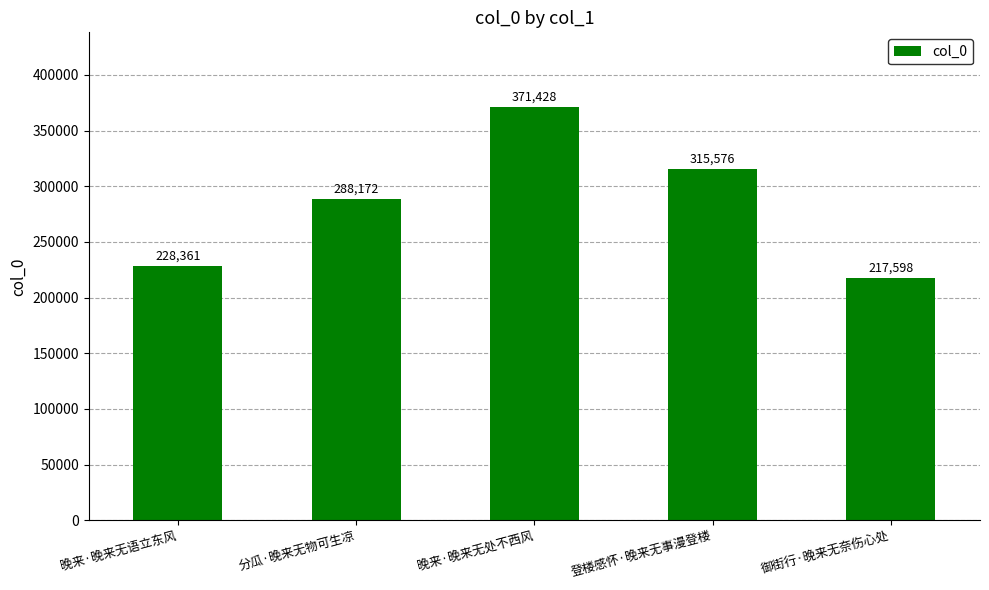

What is the sum of the values at 晚来·晚来无语立东风 and 分瓜·晚来无物可生凉?

516533